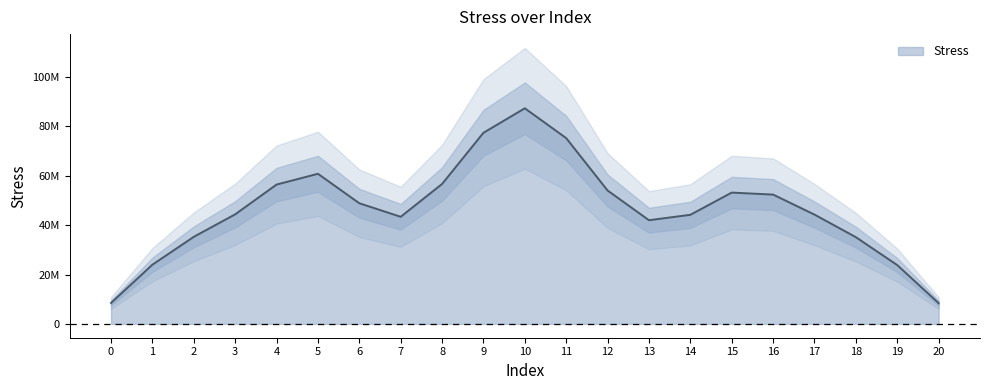

Does the chart have visible grid lines?

No